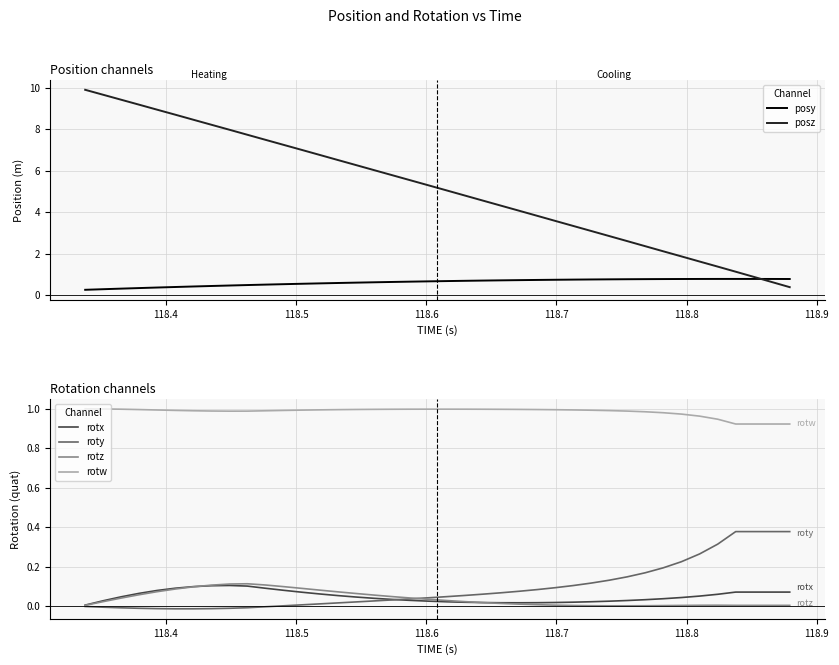

Which series has the largest total across all categories?

posz